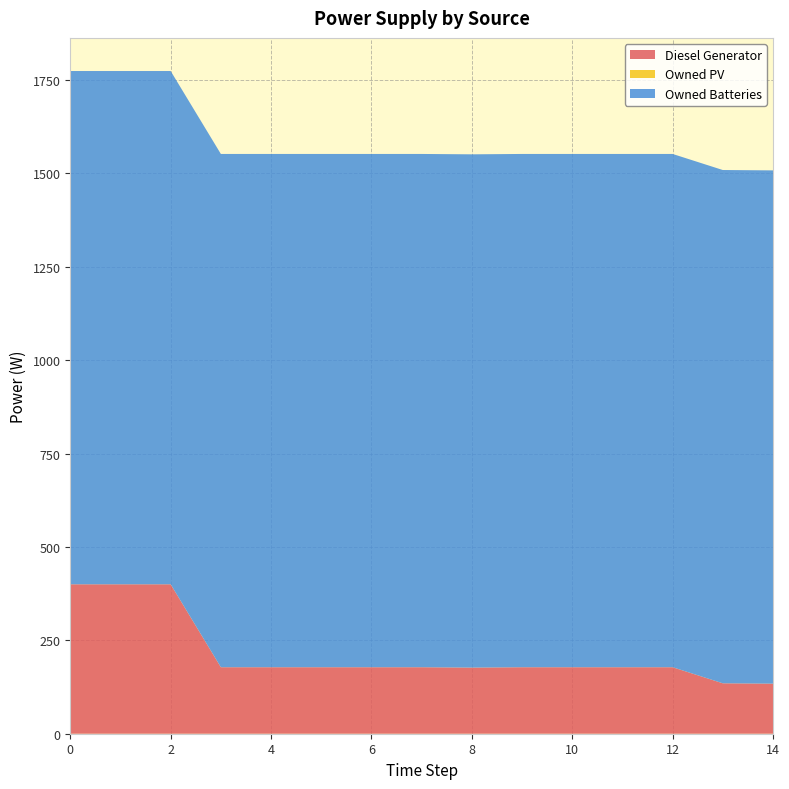

Reading left to right, list all the values displayed in this chart.

Diesel Generator: 0=400.0	1=400.0	2=400.0	3=178.0	4=178.0	5=178.0	6=178.0	7=178.0	8=177.0	9=178.0	10=178.0	11=178.0	12=178.0	13=135.0	14=134.0
Owned PV: 0=0.0	1=0.0	2=0.0	3=0.0	4=0.0	5=0.0	6=0.0	7=0.0	8=0.0	9=0.0	10=0.0	11=0.0	12=0.0	13=0.0	14=0.0
Owned Batteries: 0=1374.0	1=1374.0	2=1374.0	3=1374.0	4=1374.0	5=1374.0	6=1374.0	7=1374.0	8=1374.0	9=1374.0	10=1374.0	11=1374.0	12=1374.0	13=1374.0	14=1374.0